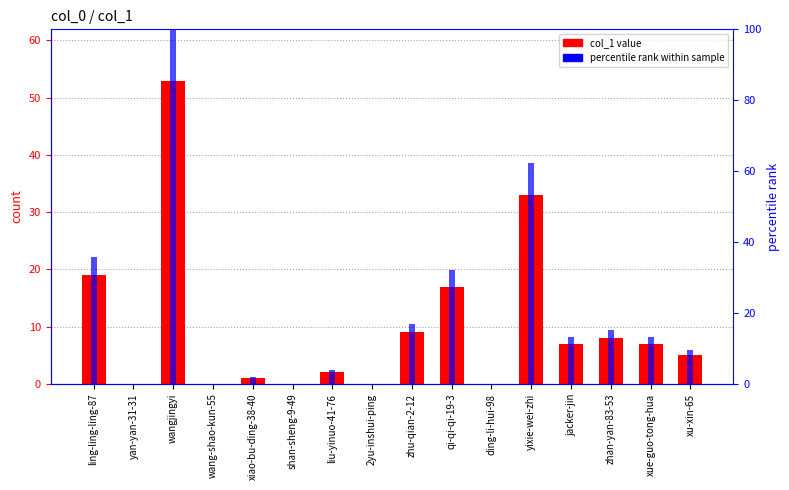

What is the difference between the maximum and minimum values in the col_1 value series?

53.0